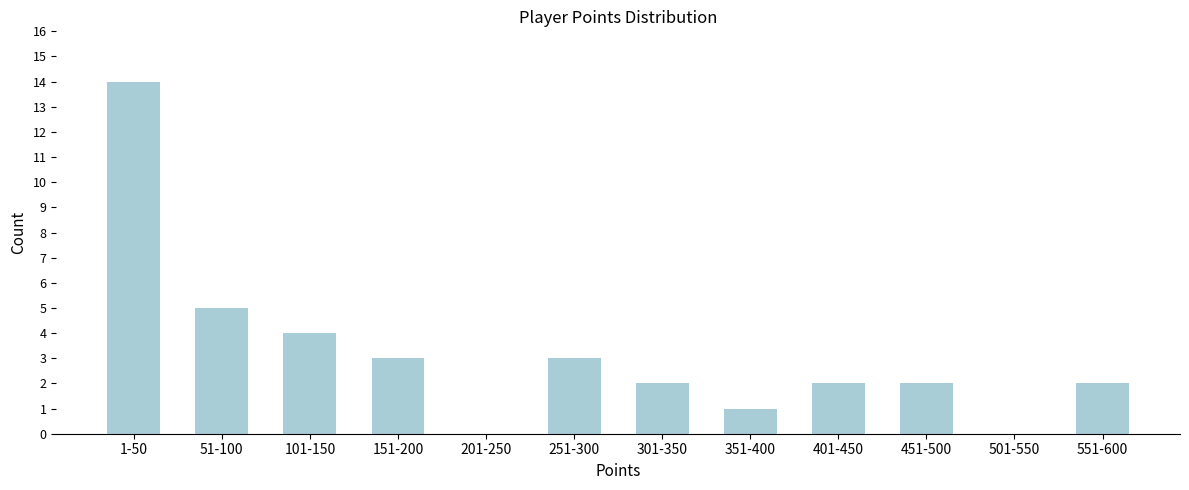

Reading left to right, extract all data points from this chart.

1-50=14	51-100=5	101-150=4	151-200=3	201-250=0	251-300=3	301-350=2	351-400=1	401-450=2	451-500=2	501-550=0	551-600=2